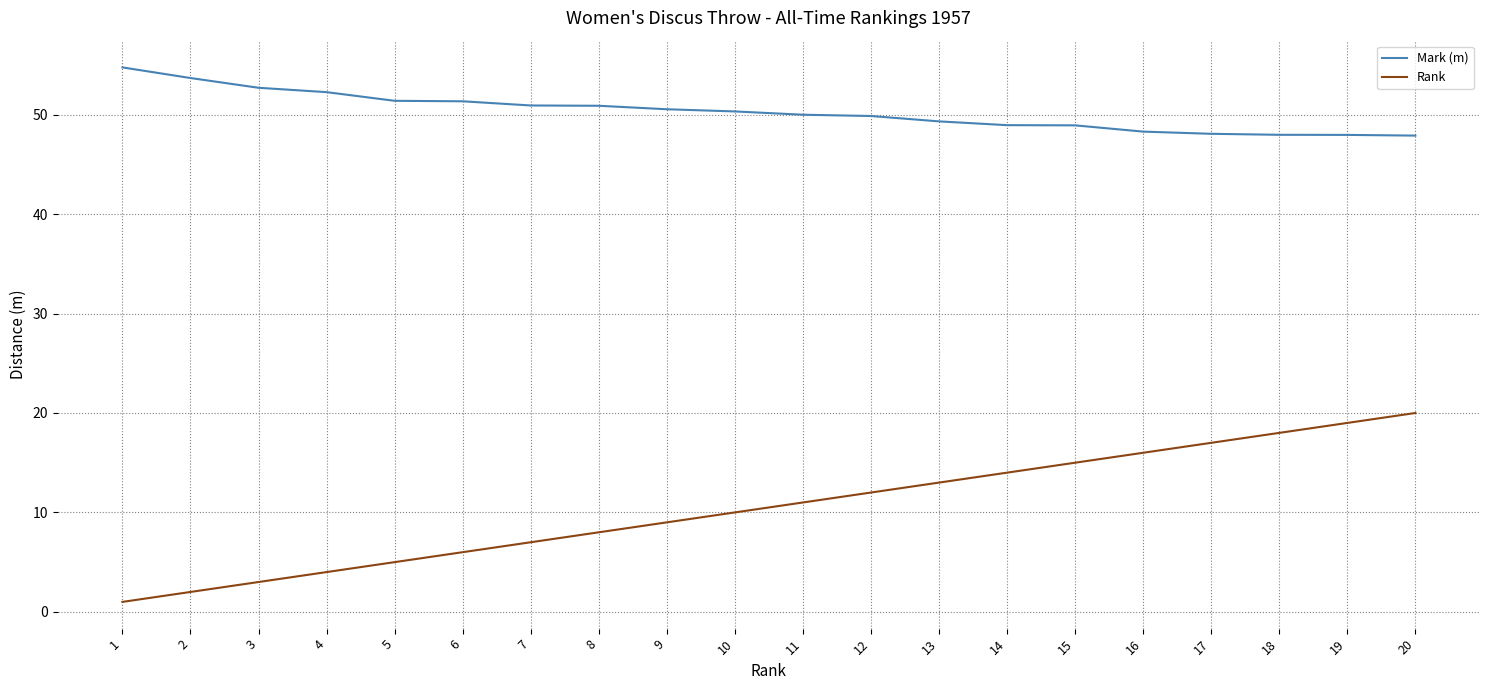

The Rank series shows 10.3 at 7. True or false?

False